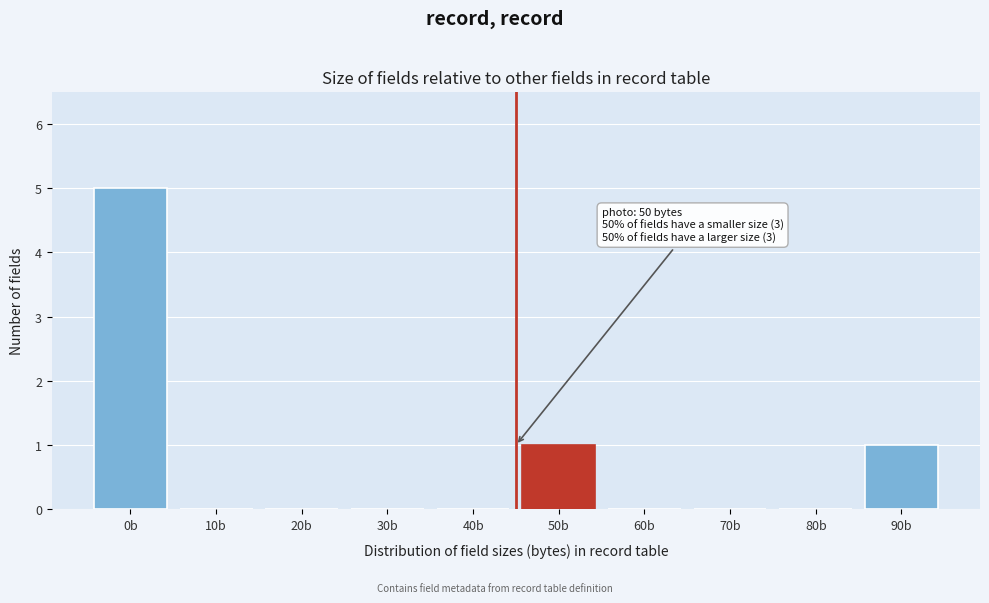

Reading left to right, extract all data points from this chart.

0b=5	10b=0	20b=0	30b=0	40b=0	50b=1	60b=0	70b=0	80b=0	90b=1